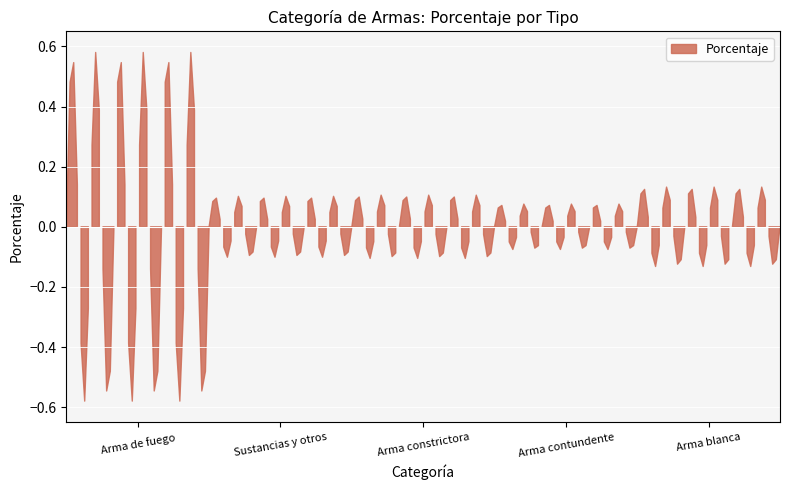

The chart shows a value of 0.2 at Arma de fuego. True or false?

False